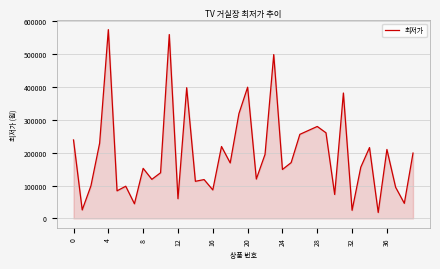

What is the greatest value displayed?

575000